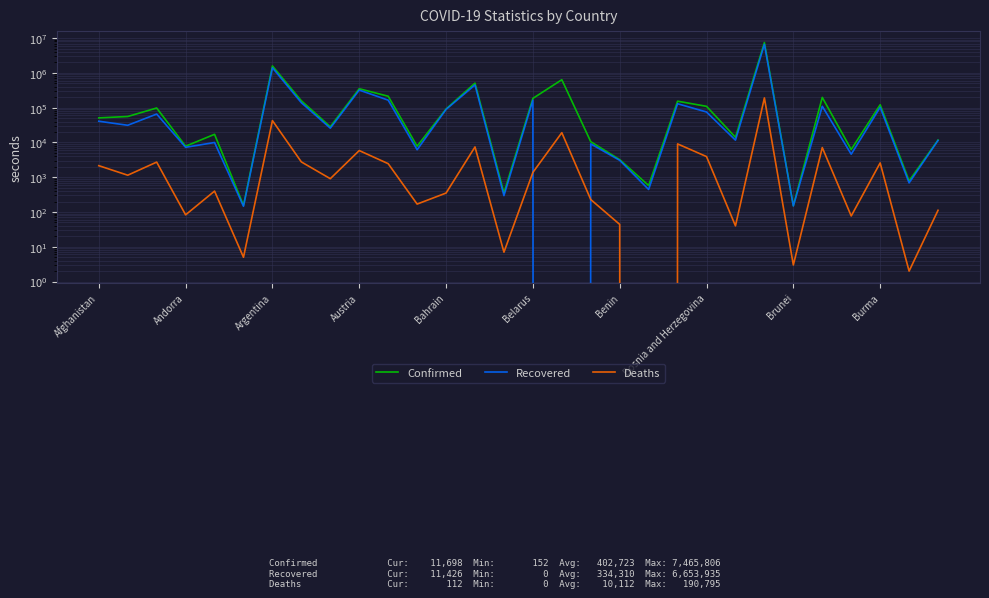

Reading left to right, extract all data points from this chart.

Confirmed: 50886	55755	97857	7806	17149	155	1578267	157349	28308	350484	213192	7788	91518	508099	352	184922	637246	10490	3205	576	153590	109330	14025	7465806	152	197384	6255	121280	786	11698
Recovered: 40784	31181	65505	7252	9976	146	1402227	138669	25730	320753	164500	6166	89326	450488	296	164538	0	9081	3061	444	129754	75124	11627	6653935	149	109742	4588	102163	687	11426
Deaths: 2149	1143	2722	83	399	5	42501	2752	908	5843	2454	169	351	7428	7	1376	19089	228	44	0	9083	3923	40	190795	3	7123	77	2579	2	112